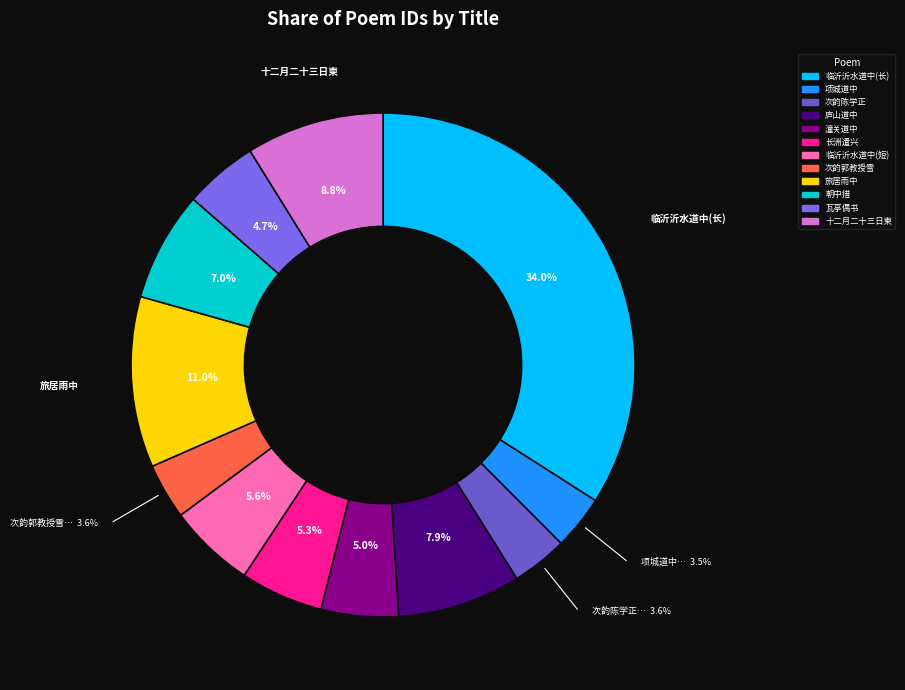

Is there any slice that represents more than half of the pie?

No